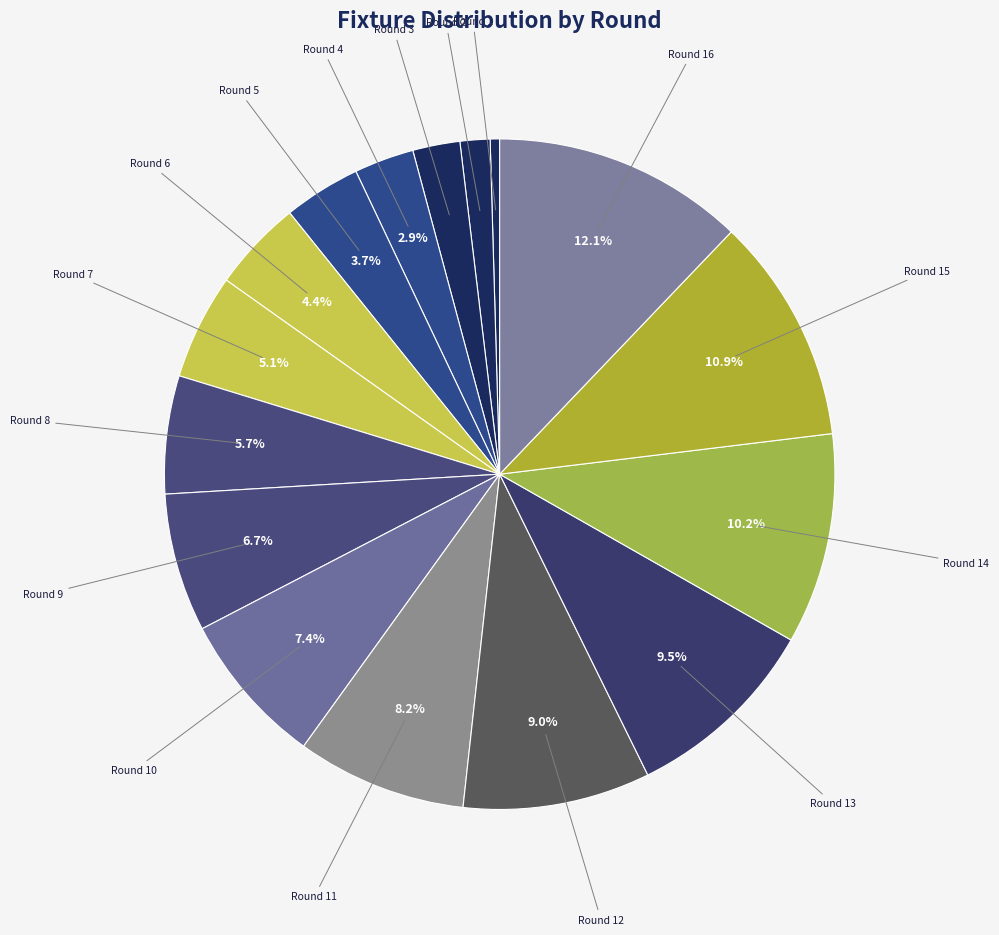

To the nearest percent, what percentage of the pie is Round 3?

2%